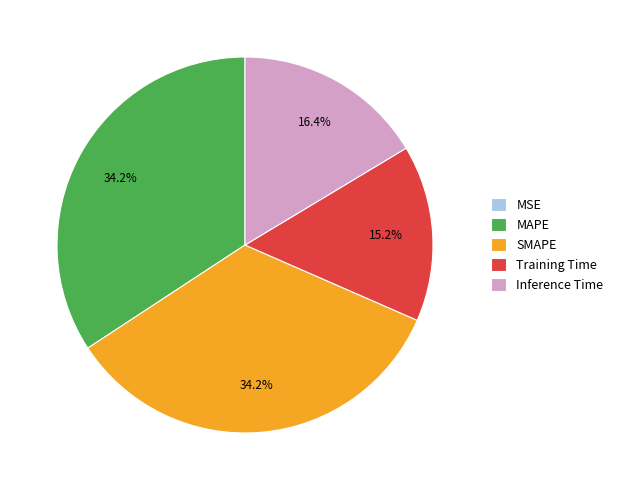

Is it true that SMAPE is 34% of the pie?

True